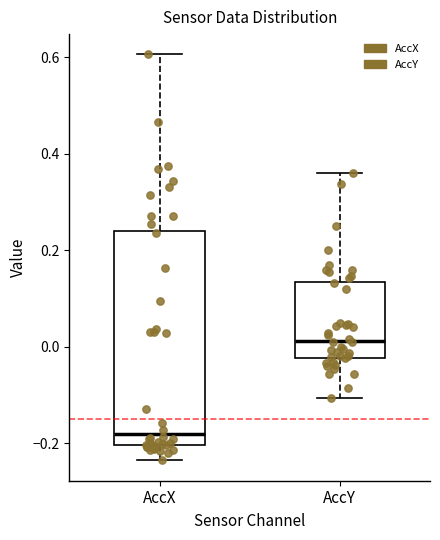

Reading left to right, read every box against the y-axis: the position of its median line, the range the box covers, and the ends of its whiskers. The values are not printed on the chart, so give them approximately, as read against the axis.

AccX: median -0.18, box -0.20 to 0.24, whiskers -0.24 to 0.60
AccY: median 0.02, box -0.02 to 0.14, whiskers -0.10 to 0.36